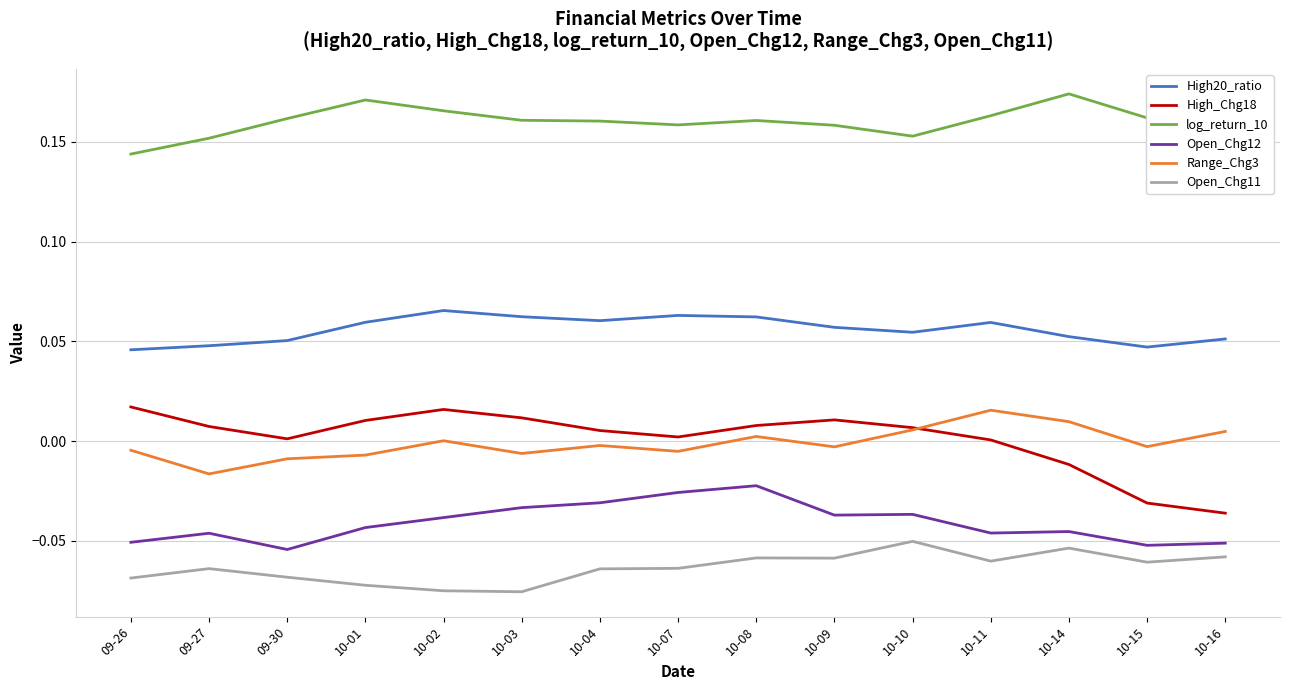

Does the chart have visible grid lines?

Yes